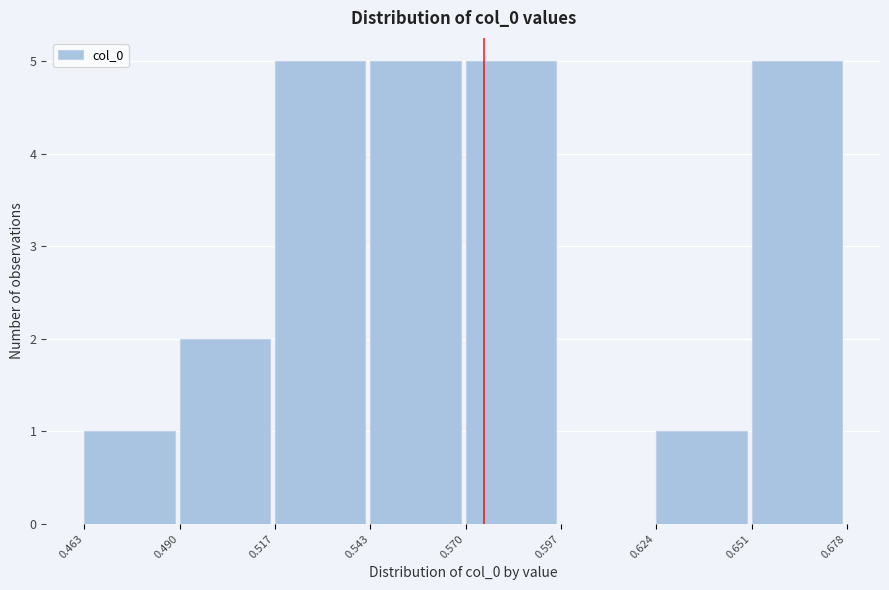

Reading left to right, list every bar in this chart as the range it spans on the x-axis followed by its height. The values are not printed on the chart, so give them approximately, as read against the axis.

0.463 to 0.490: 1
0.490 to 0.517: 2
0.517 to 0.543: 5
0.543 to 0.570: 5
0.570 to 0.597: 5
0.597 to 0.624: 0
0.624 to 0.651: 1
0.651 to 0.678: 5